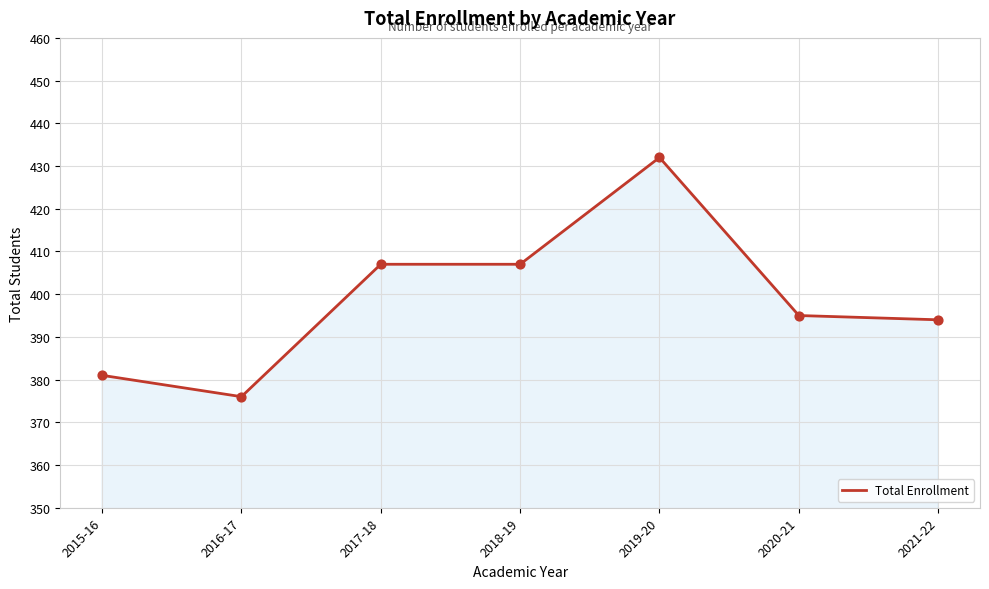

What is the ratio of the value at 2019-20 to the value at 2016-17?

1.1